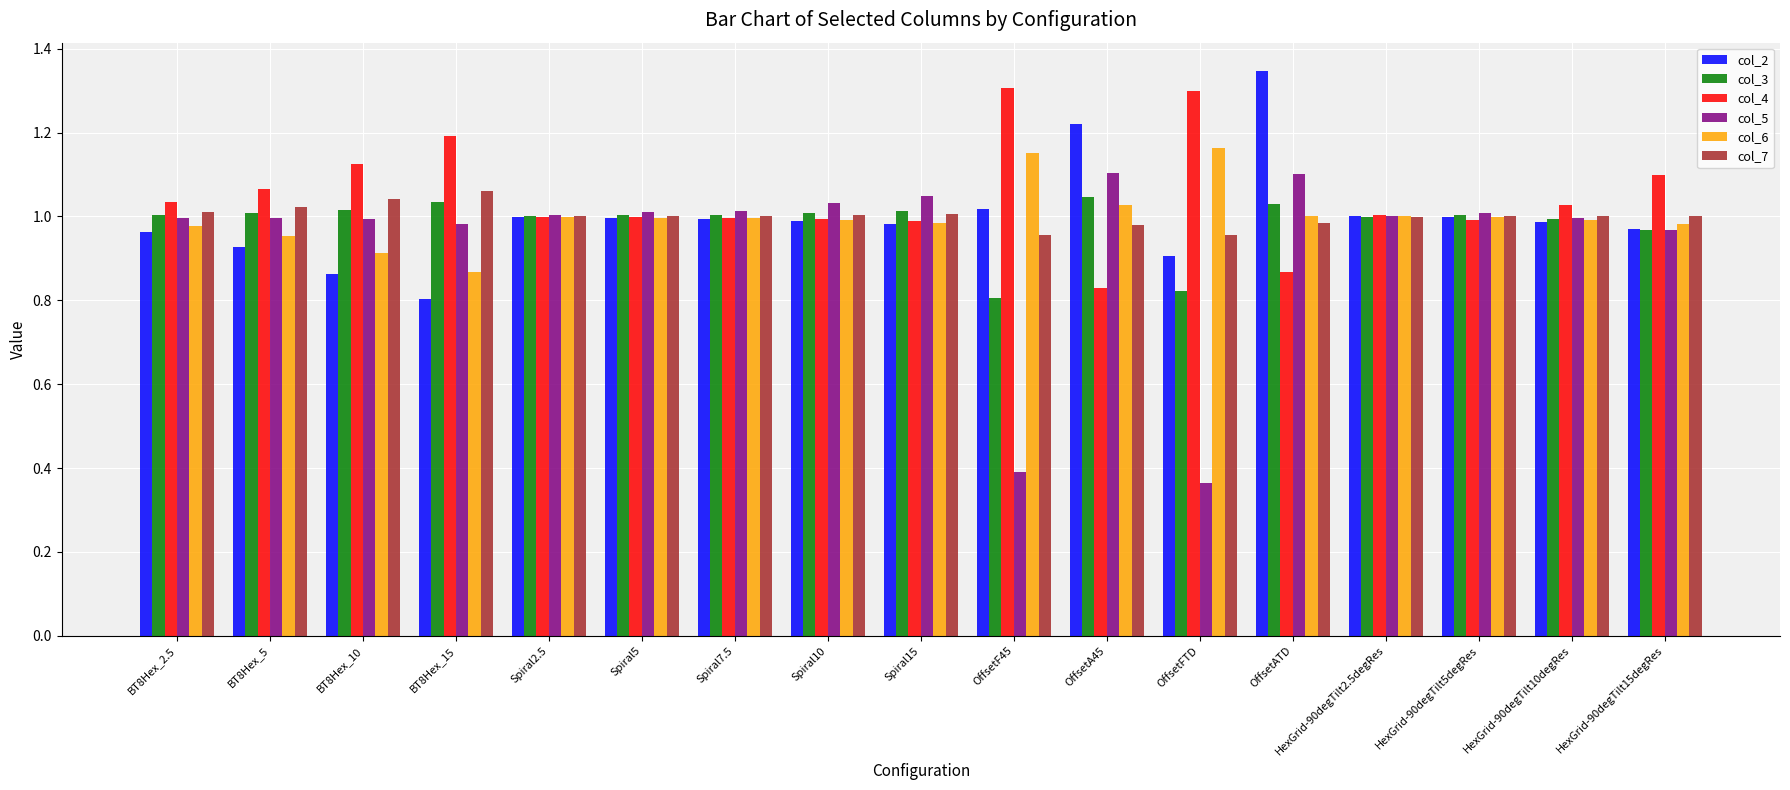

At which label does col_6 reach its peak?

OffsetFTD